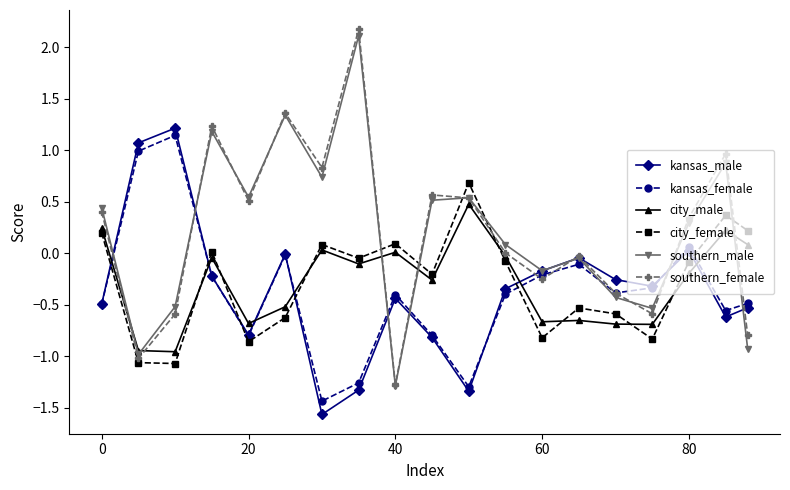

How many distinct data groups are displayed?

6